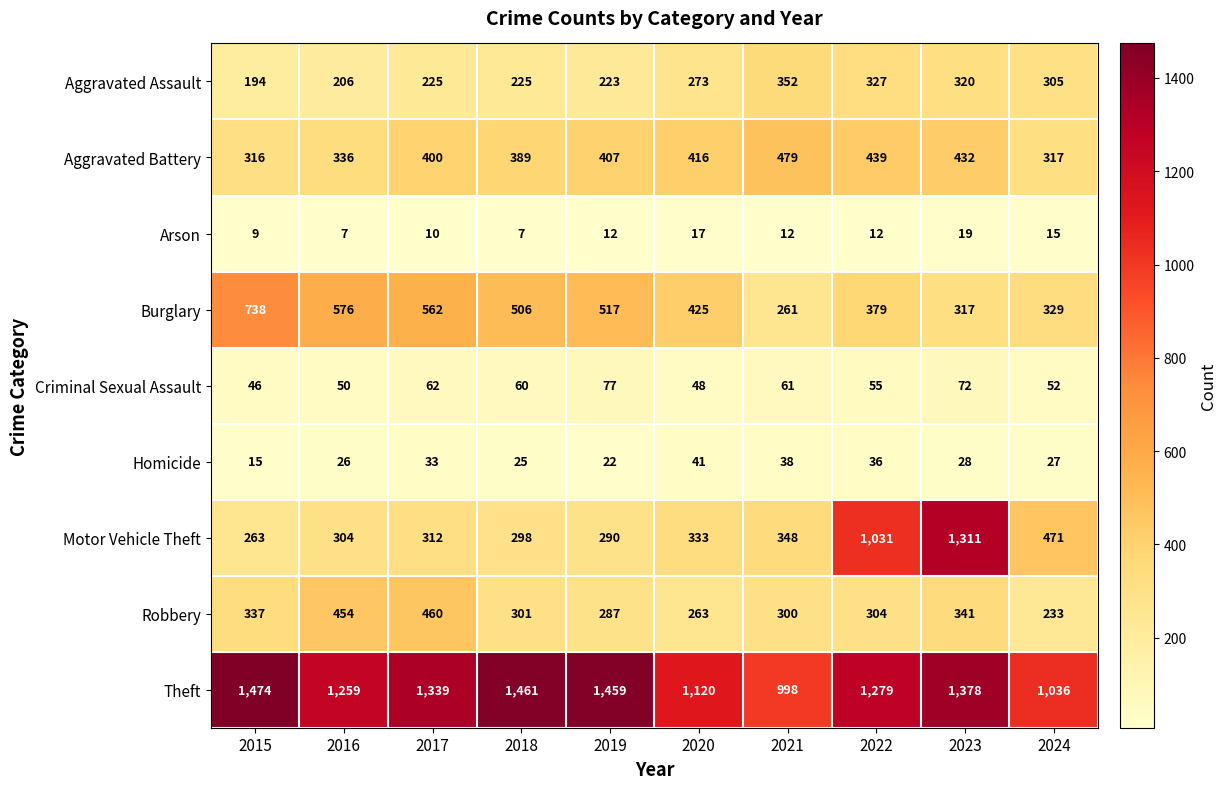

Which series has the largest total across all categories?

Theft